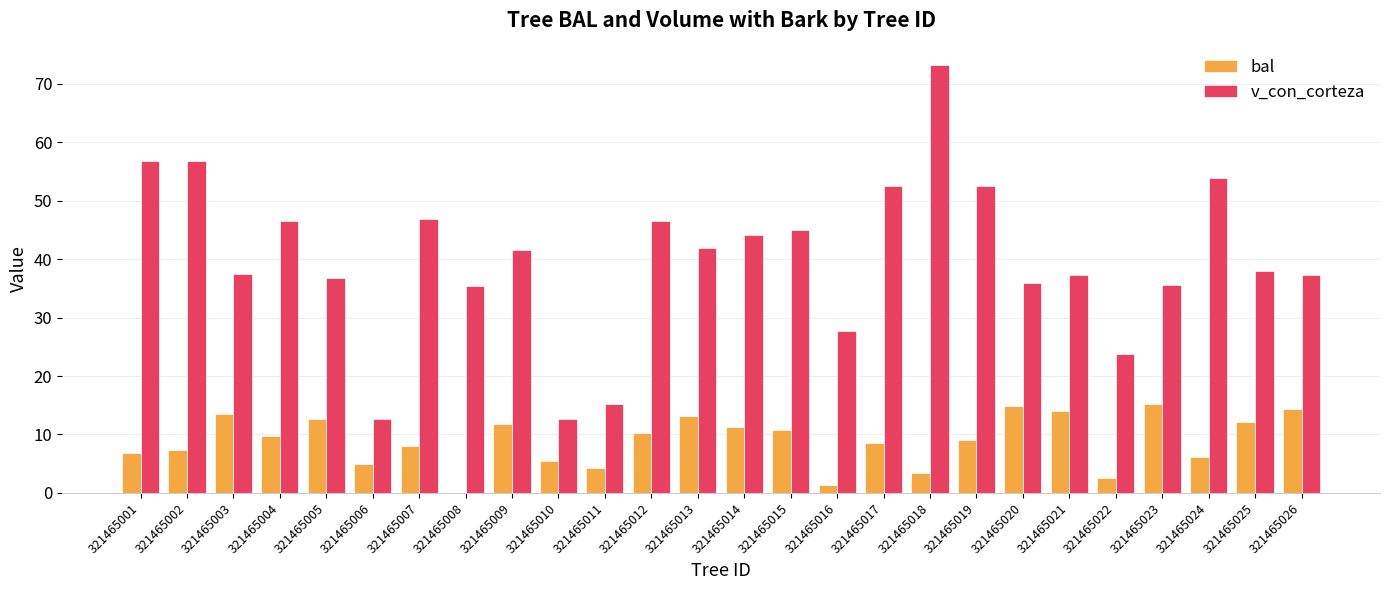

What is the approximate value of bal at 321465010?

5.5